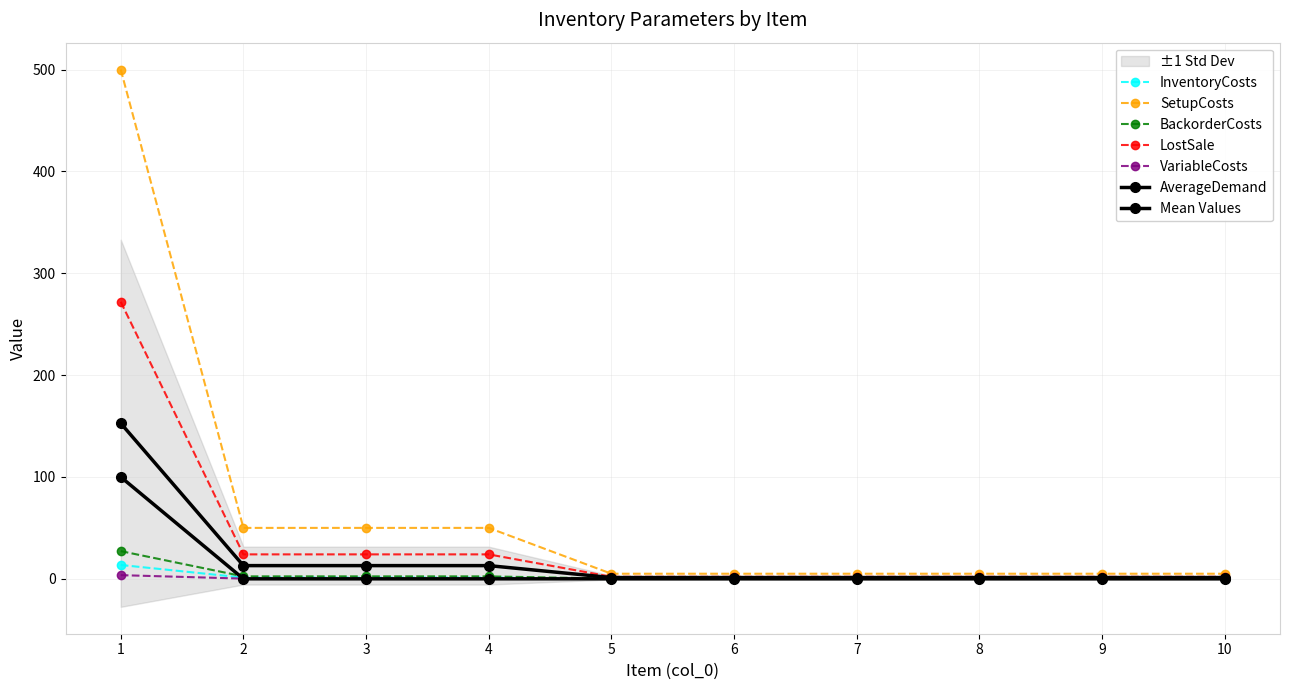

At which category is the sum across all series the highest?

1